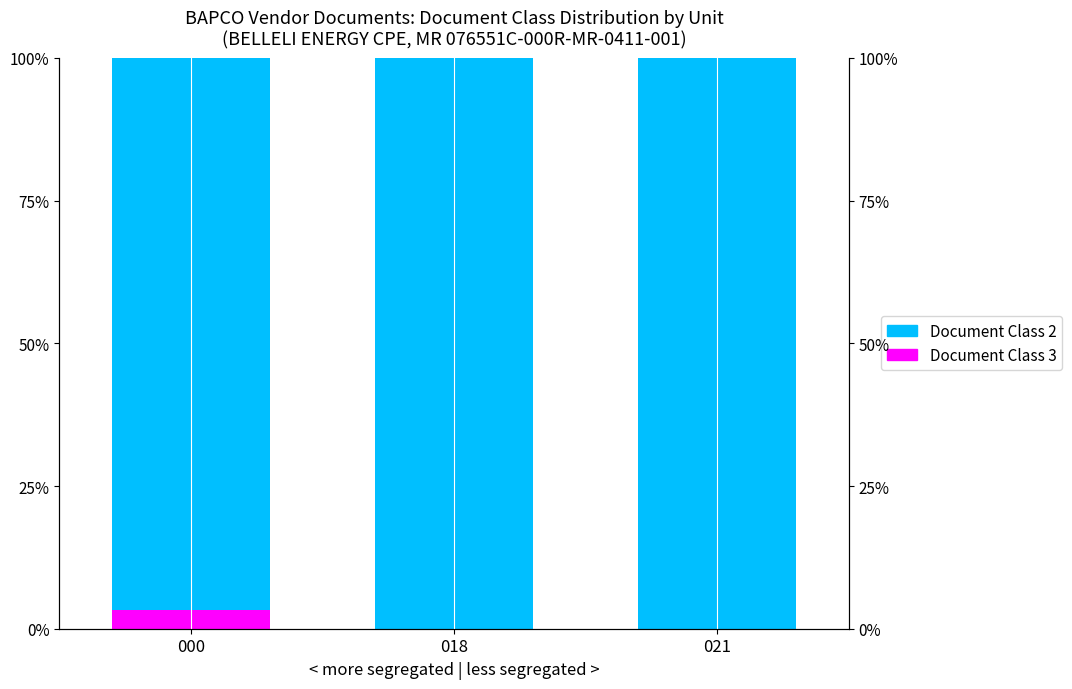

What is the difference between the highest and lowest values at 021?

100.0